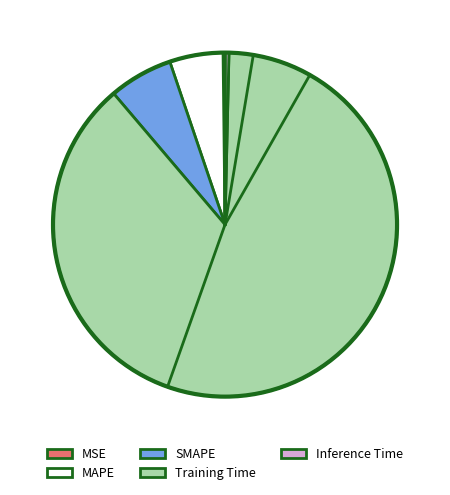

Do MAPE and Training Time together represent more than half of the pie?

Yes